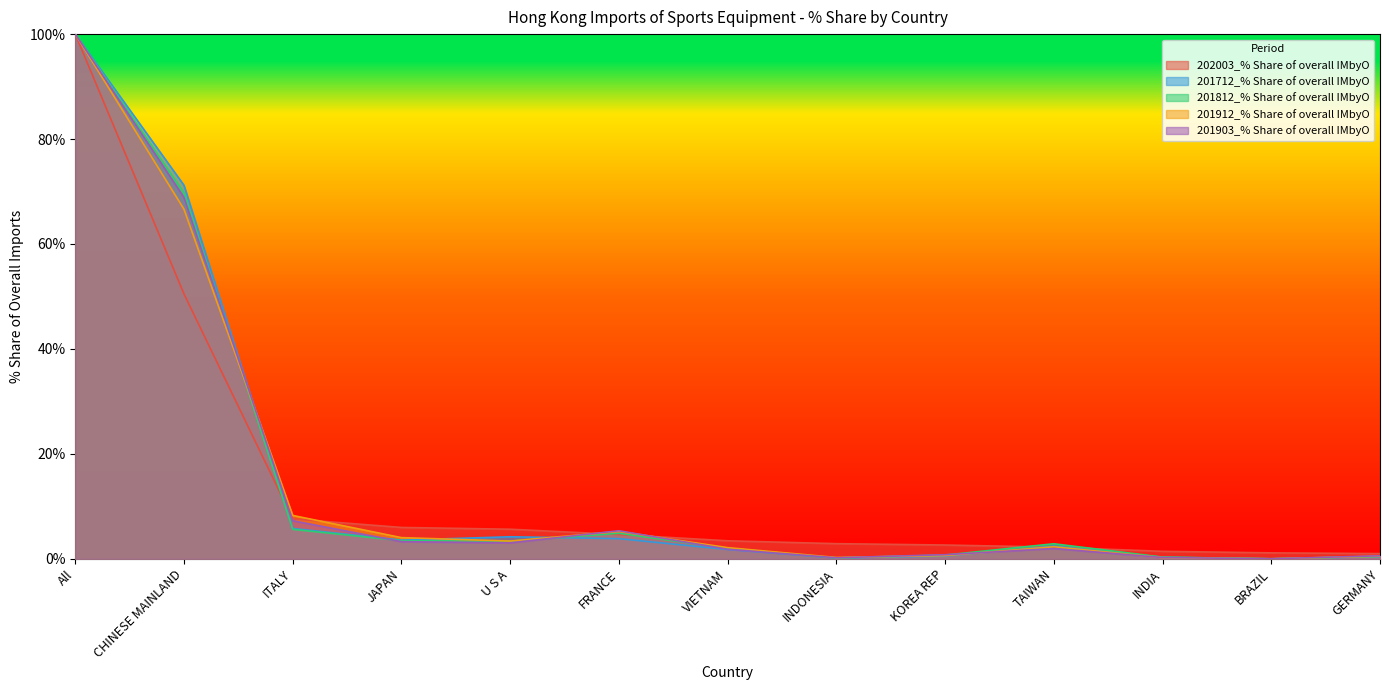

Rank the series at U S A from highest to lowest value.

202003_% Share of overall IMbyO, 201712_% Share of overall IMbyO, 201912_% Share of overall IMbyO, 201812_% Share of overall IMbyO, 201903_% Share of overall IMbyO